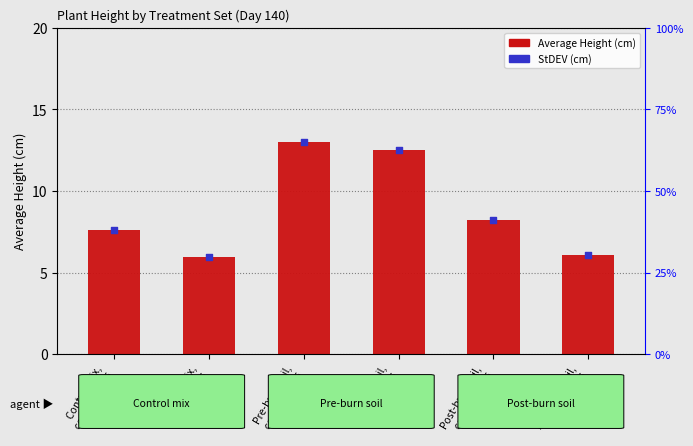

What is the ratio of the value at Pre-burn soil,
NW seeds to the value at Control mix,
NW seeds?

2.1